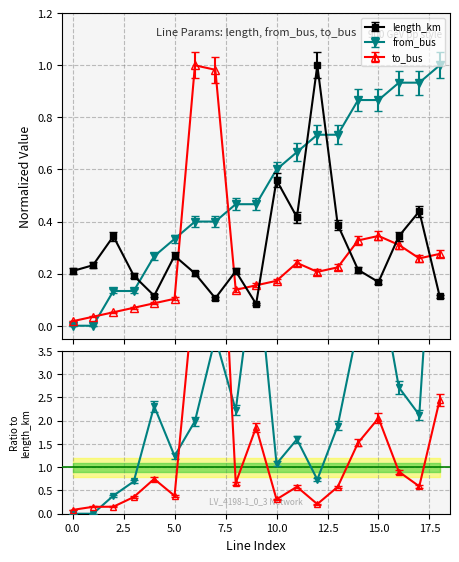

Rank the categories by to_bus value from highest to lowest.

6, 7, 15, 14, 16, 18, 17, 11, 13, 12, 10, 9, 8, 5, 4, 3, 2, 1, 0